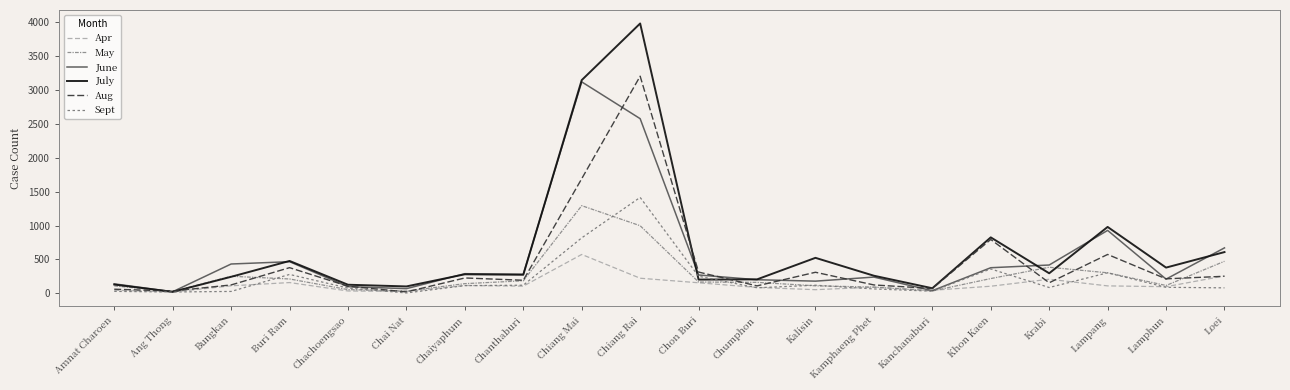

At which label does Apr first exceed 105?

Bungkan